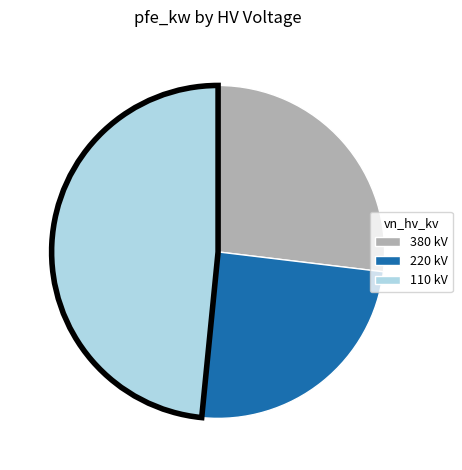

Is there any slice that represents more than half of the pie?

No